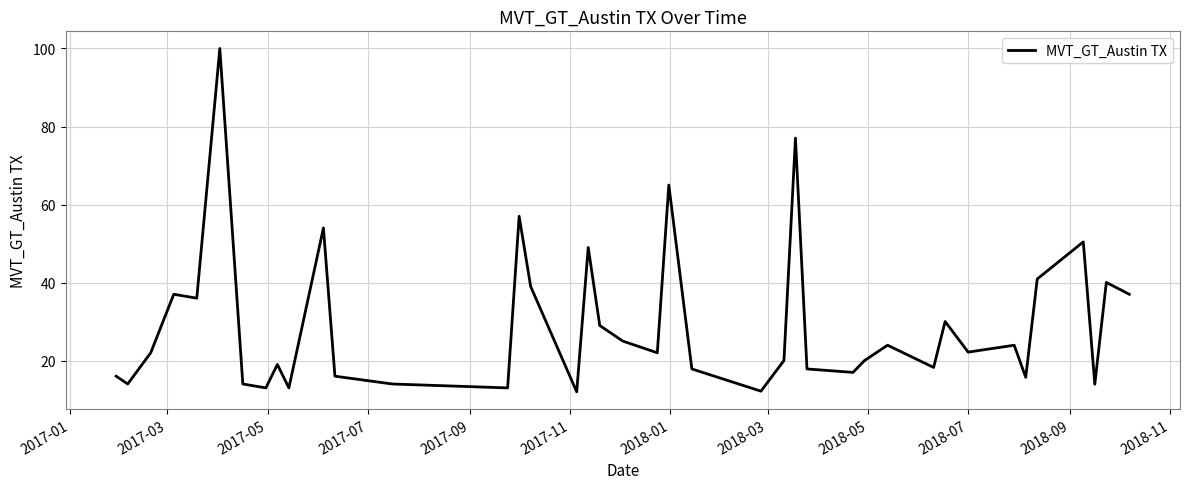

Count the number of data series in this chart.

1